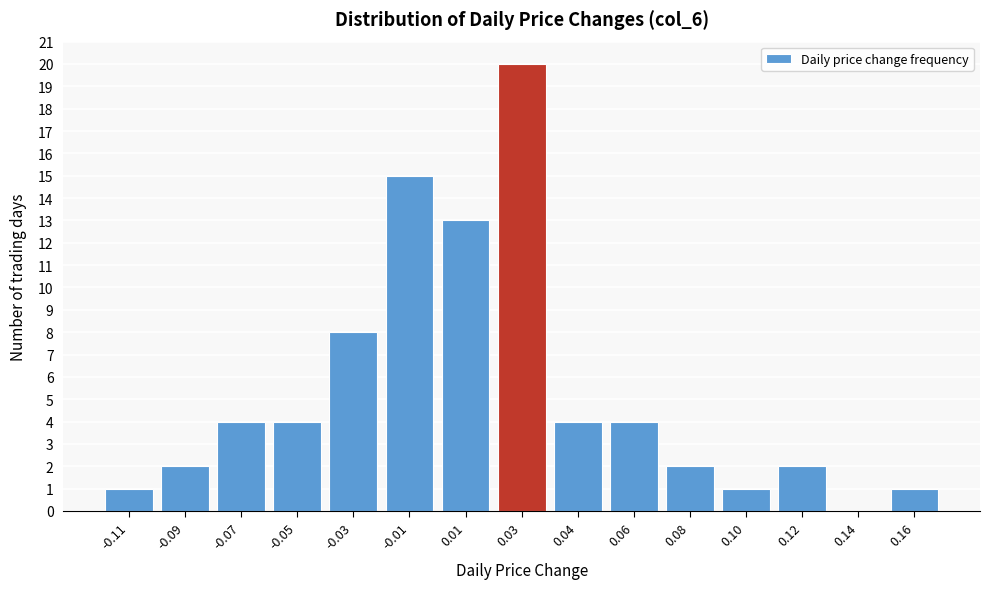

Reading left to right, extract all data points from this chart.

-0.11=1	-0.09=2	-0.07=4	-0.05=4	-0.03=8	-0.01=15	0.01=13	0.03=20	0.04=4	0.06=4	0.08=2	0.10=1	0.12=2	0.14=0	0.16=1